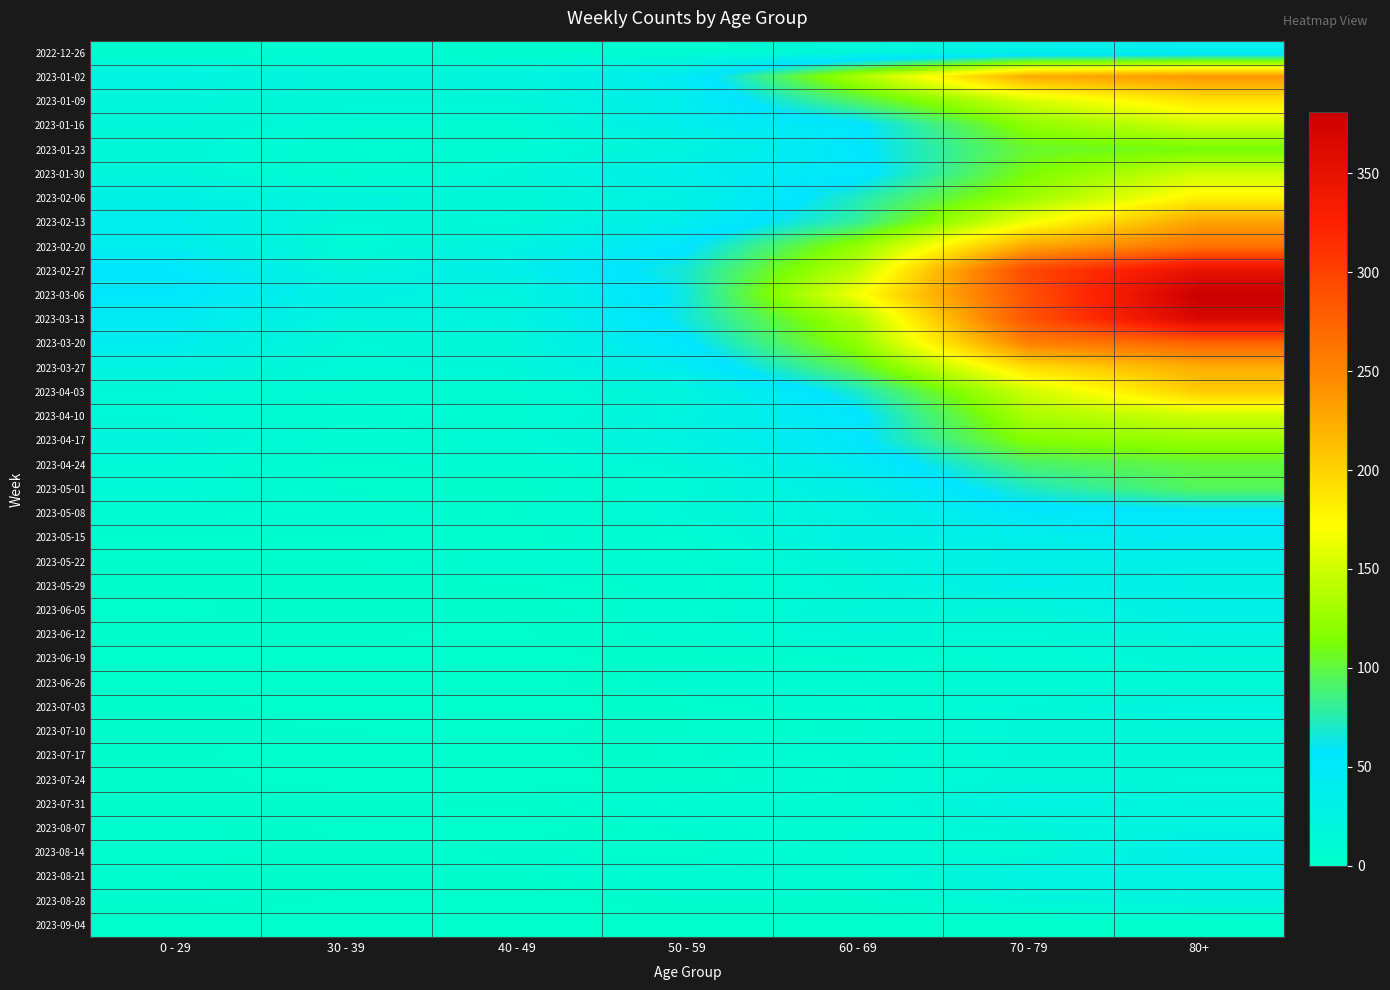

Which series has the largest total across all categories?

2023-03-06